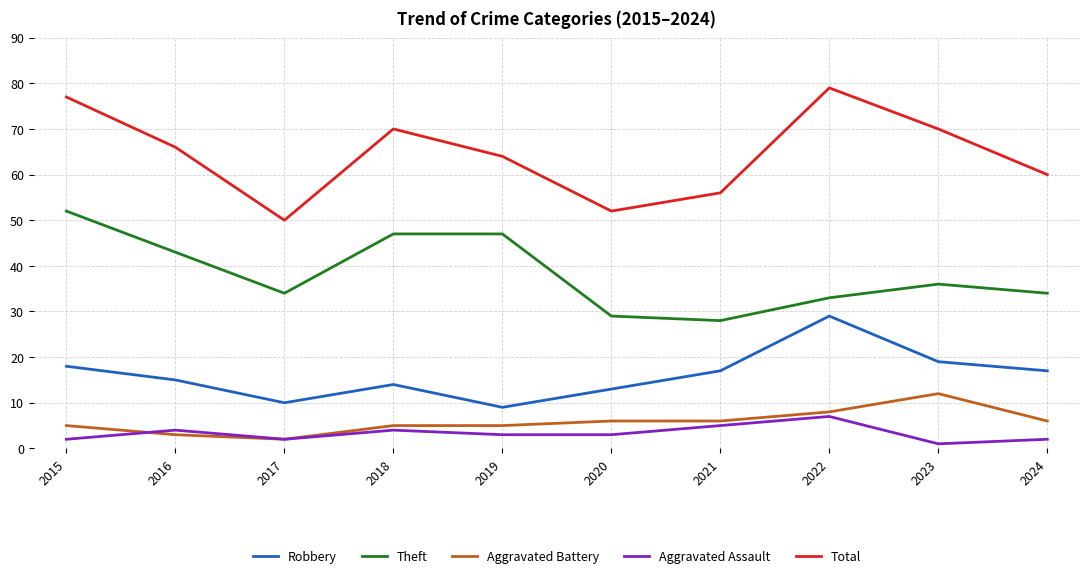

Rank the series at 2024 from lowest to highest value.

Aggravated Assault, Aggravated Battery, Robbery, Theft, Total